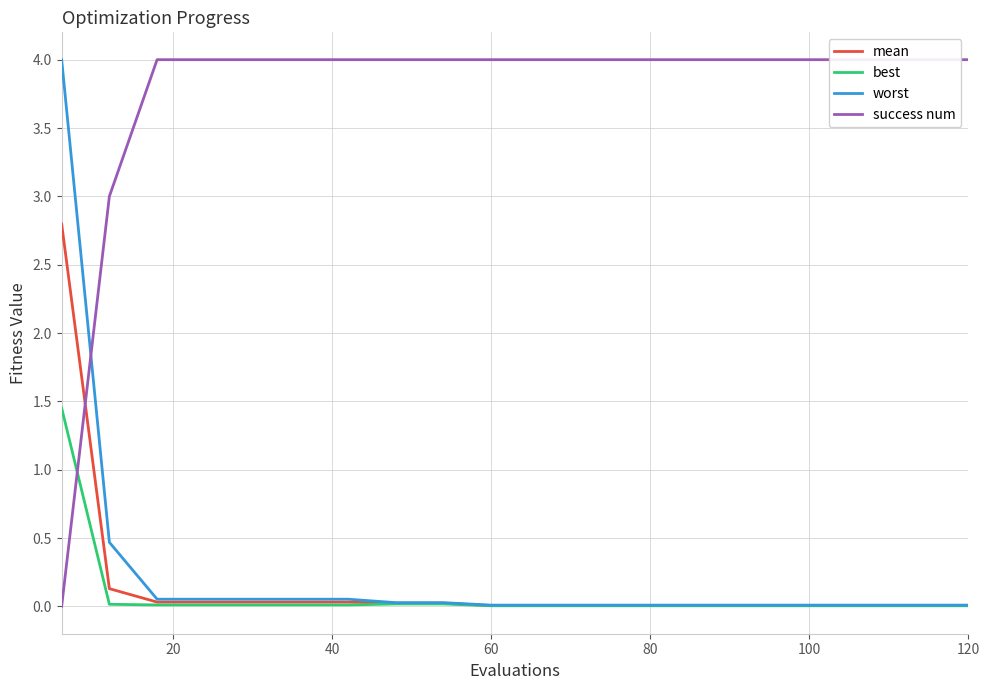

True or false: worst and mean cross at least once.

False